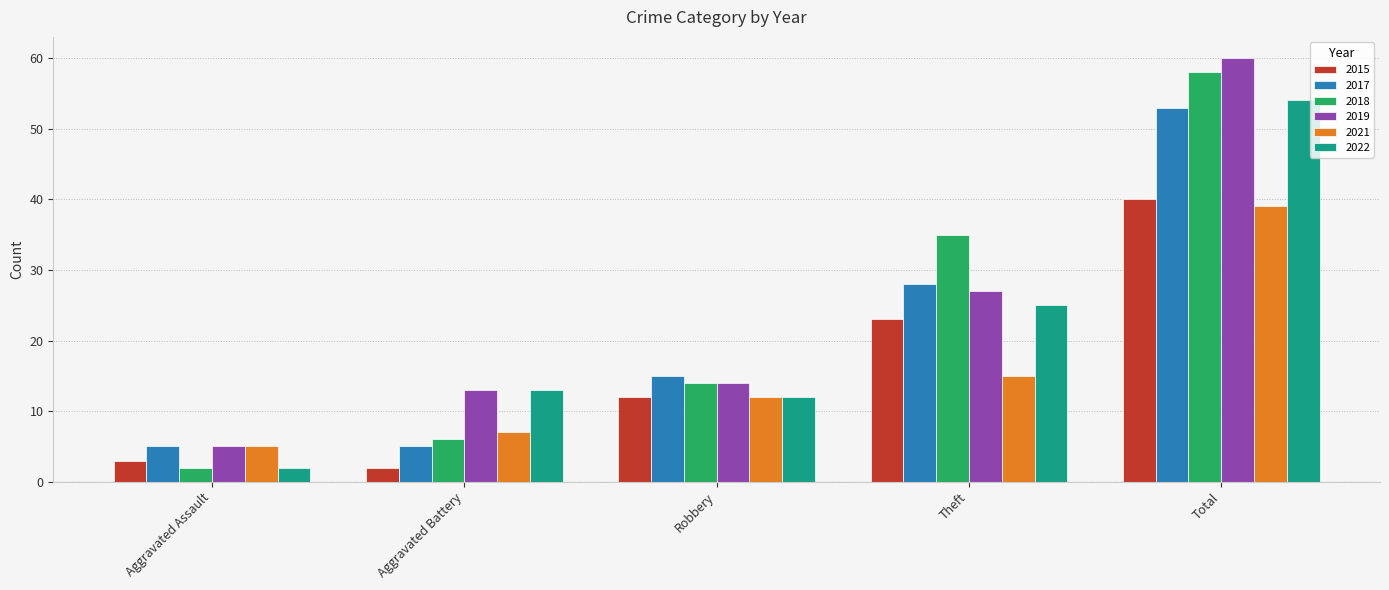

Which series changed the most between Robbery and Total?

2019